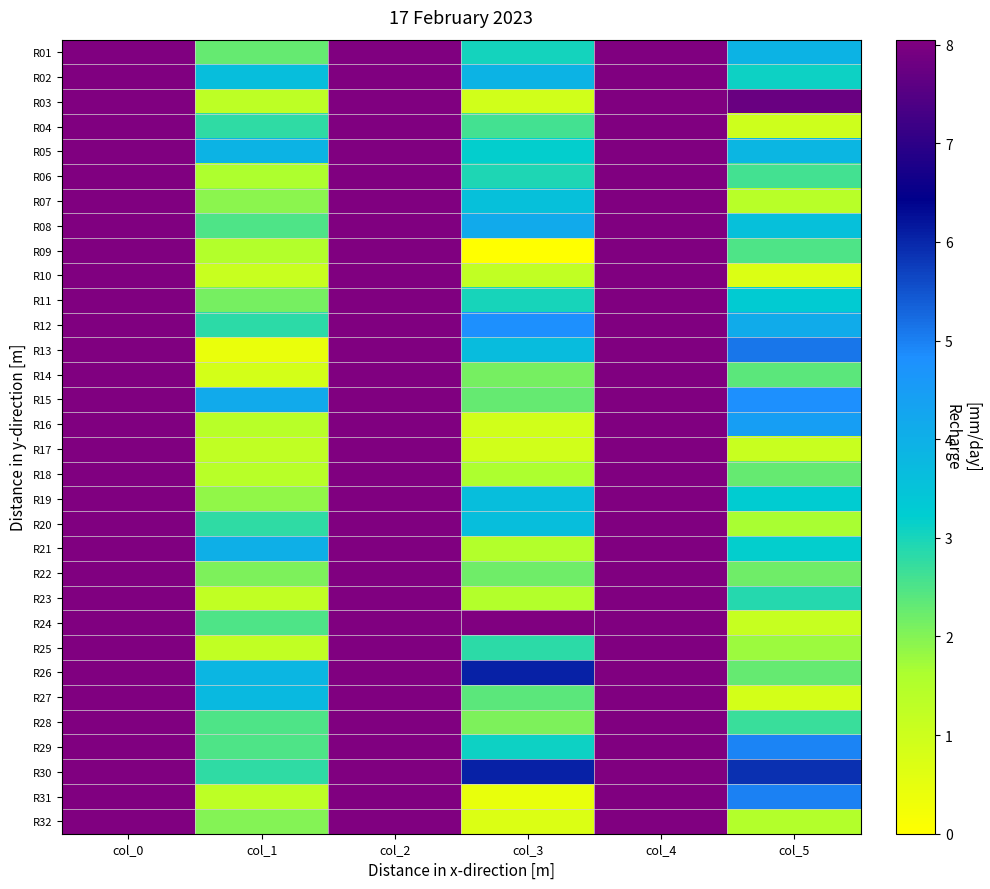

Which series changed the most between col_2 and col_3?

R09